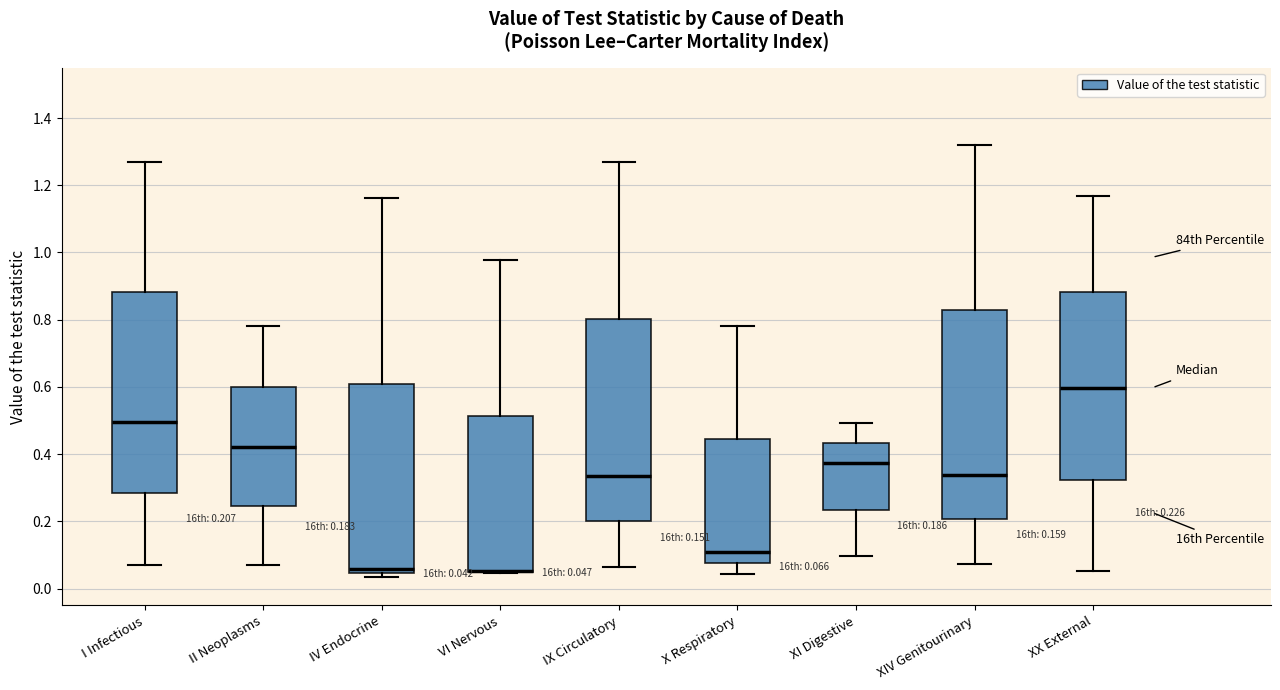

Comparing the boxes themselves (not the whiskers), which one is the tallest?

XIV Genitourinary